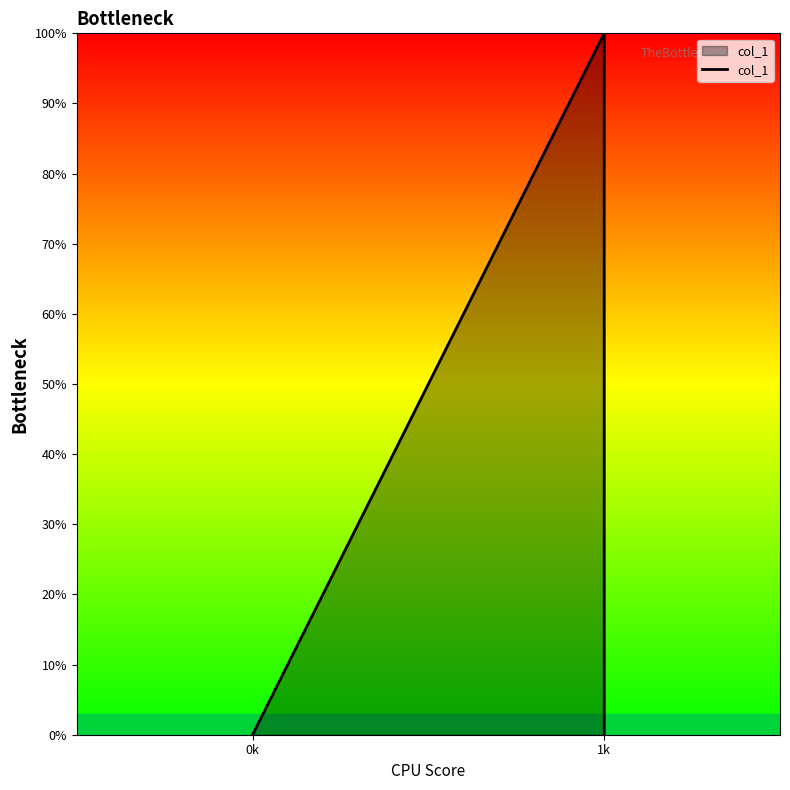

Count the values in the range 0 to 1.

3